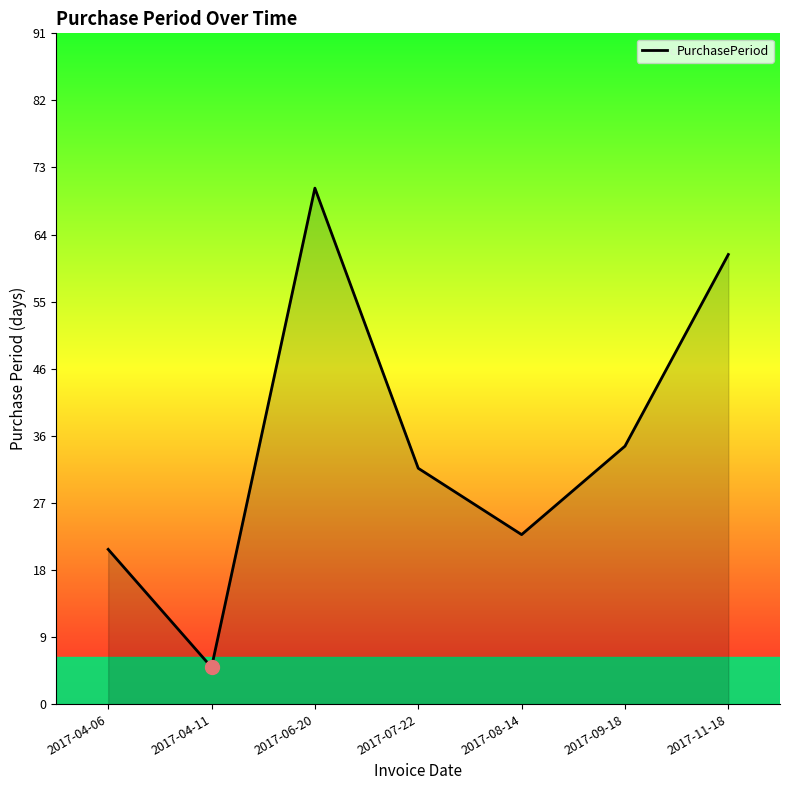

The chart shows a value of 21 at 2017-04-06. True or false?

True